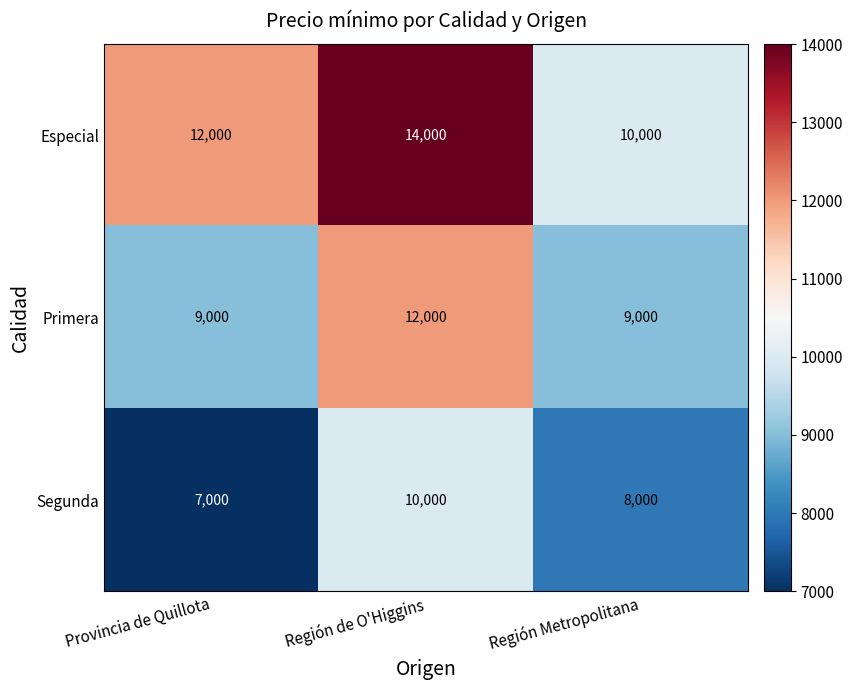

Is it true that Especial equals 13259 at Región Metropolitana?

False